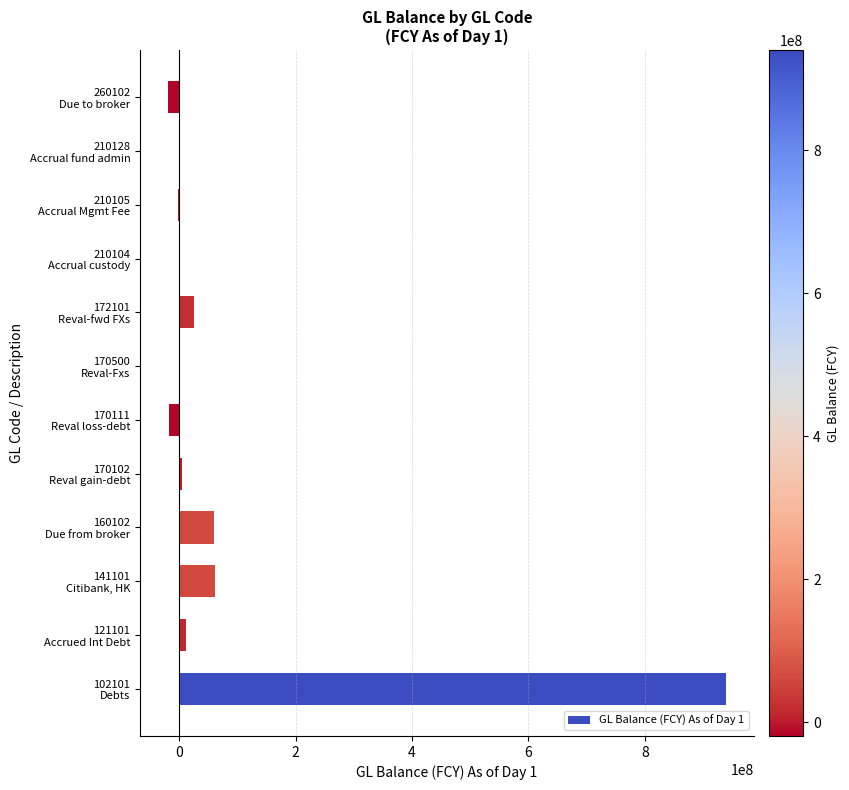

What is the greatest value displayed?

940005790.5